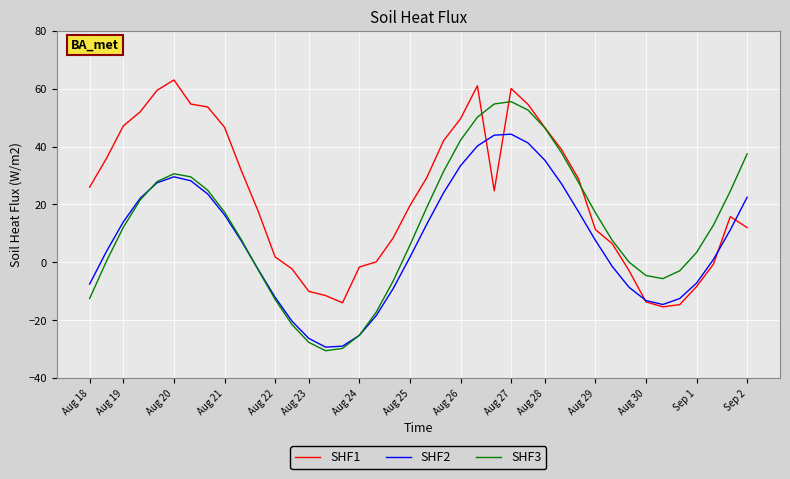

How many series are shown in this chart?

3